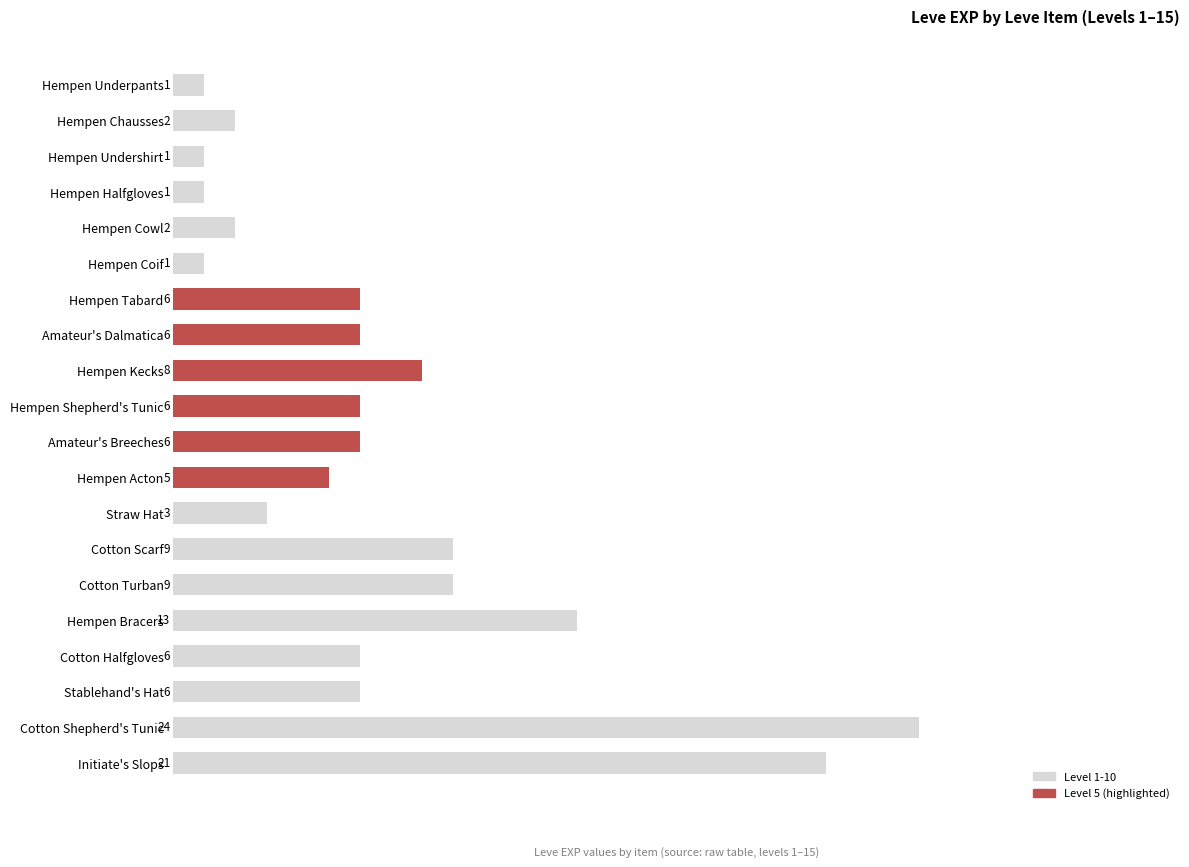

What is the difference between the second highest and minimum values?

20